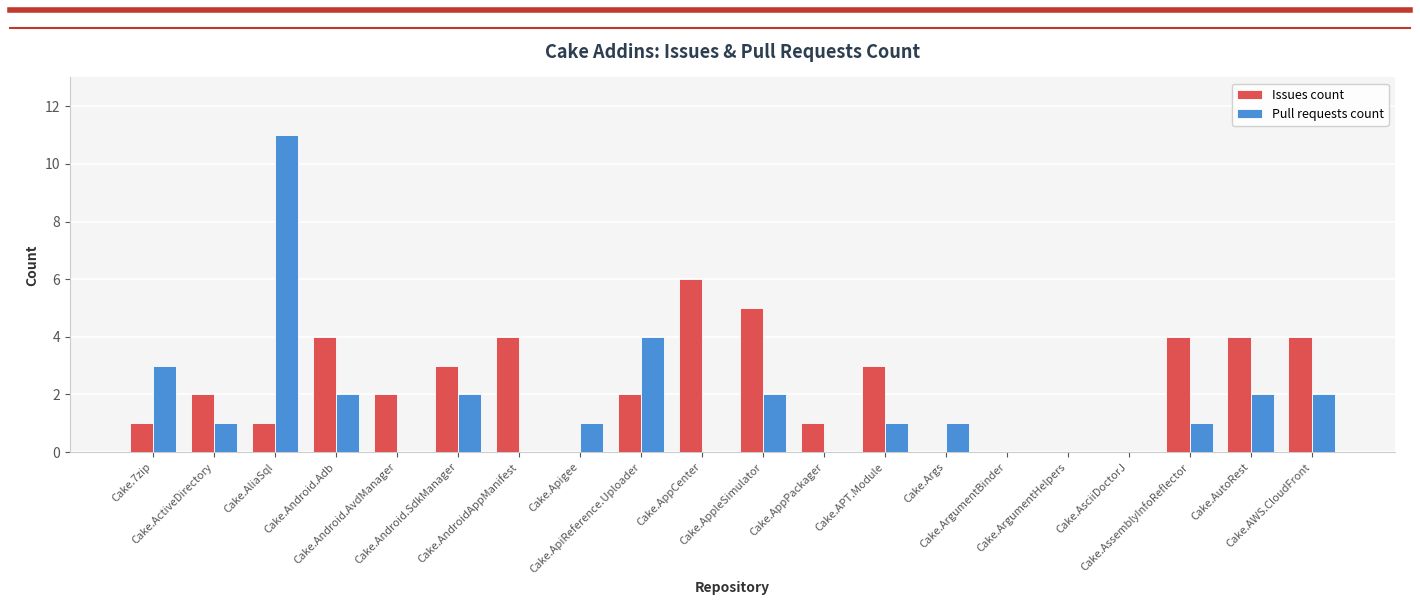

What is the sum of all Pull requests count values?

33